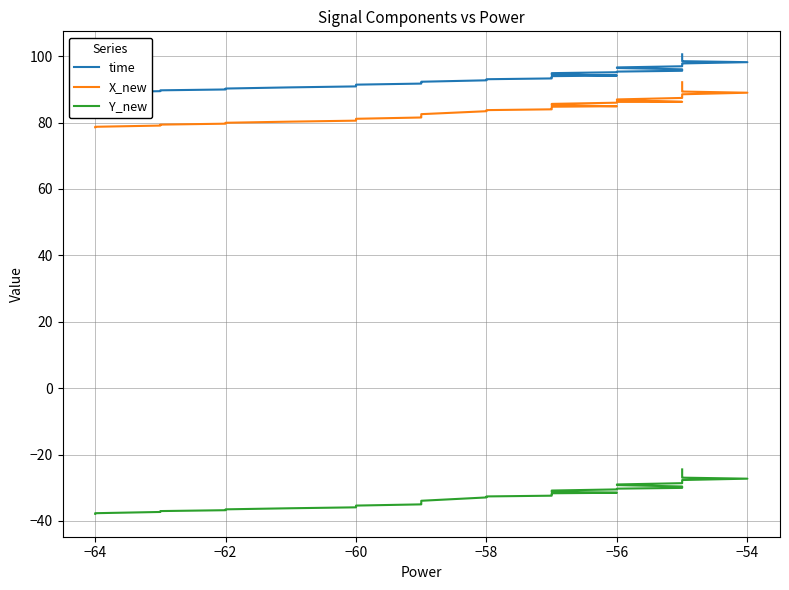

True or false: time and Y_new intersect in this chart.

False